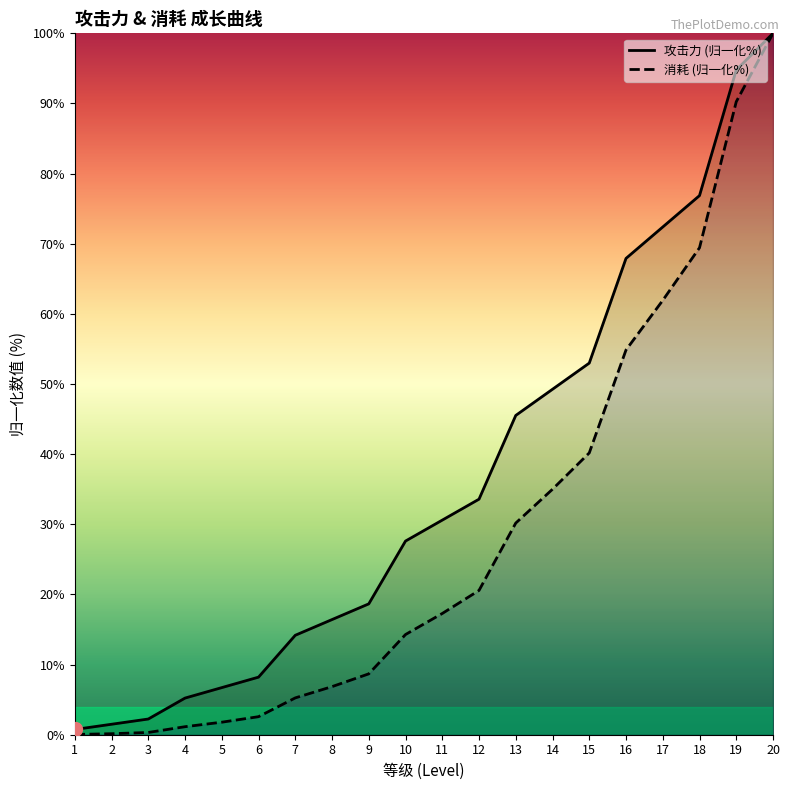

The value of 消耗 (归一化%) at 14 is 35.0. True or false?

True